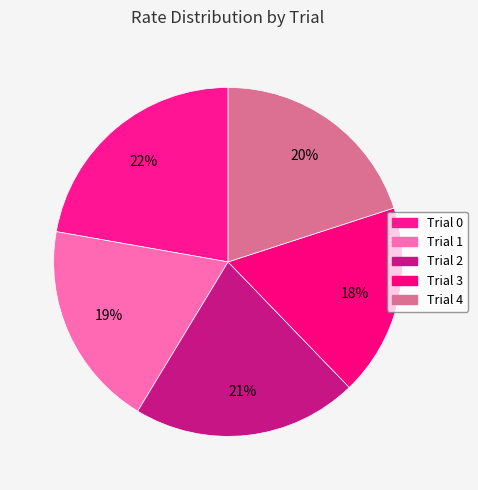

True or false: Trial 3 accounts for 18% of the total.

True